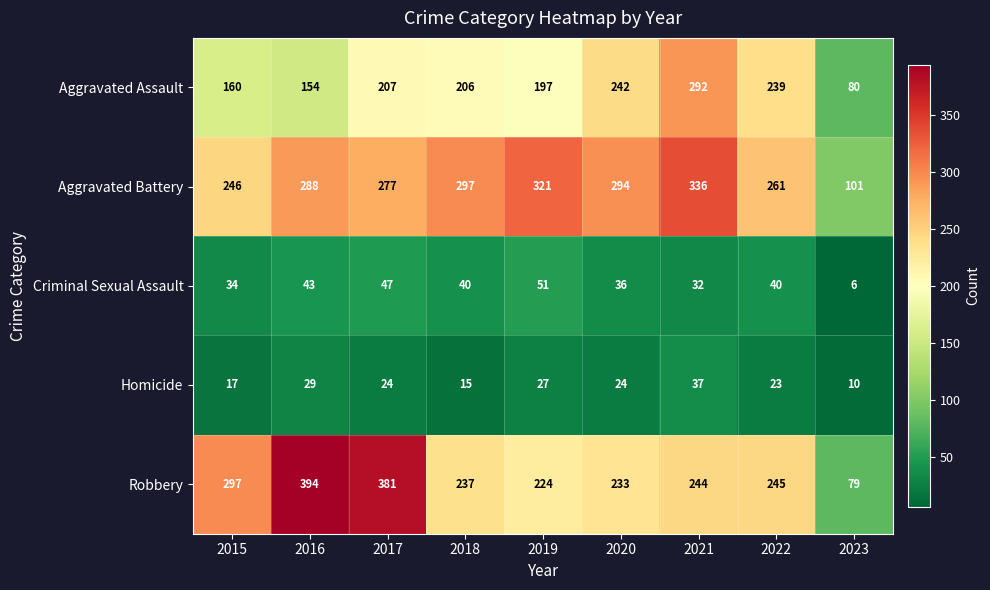

At which label does Homicide first exceed 24?

2016